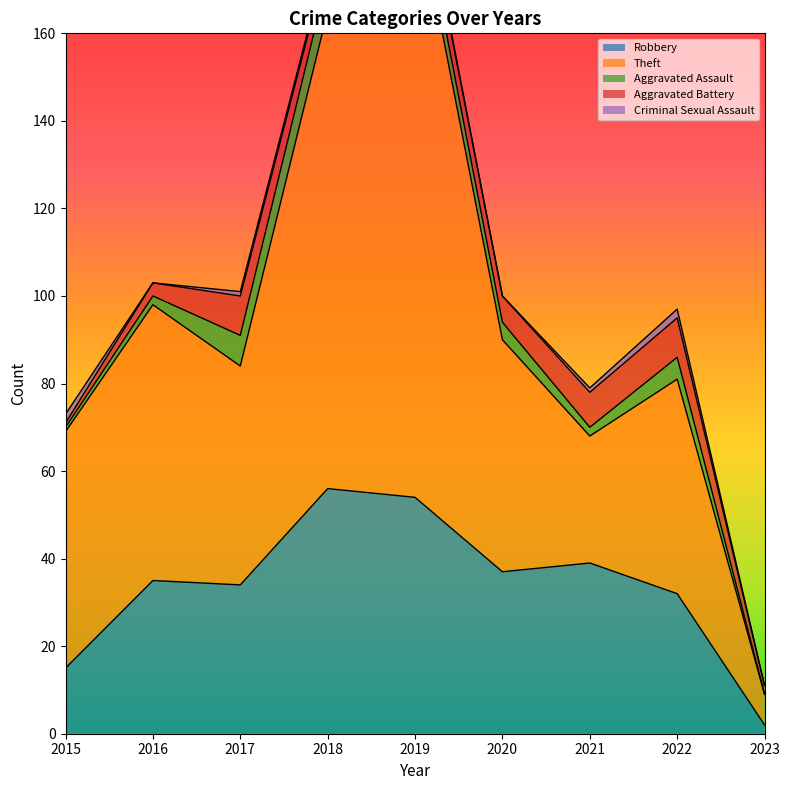

At which category does the chart reach its peak across all series?

2019